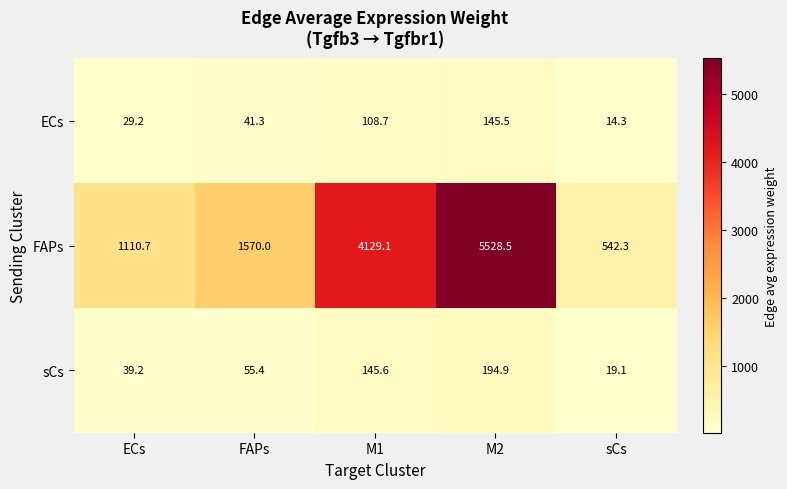

Where is sCs nearest to the value 107?

M1